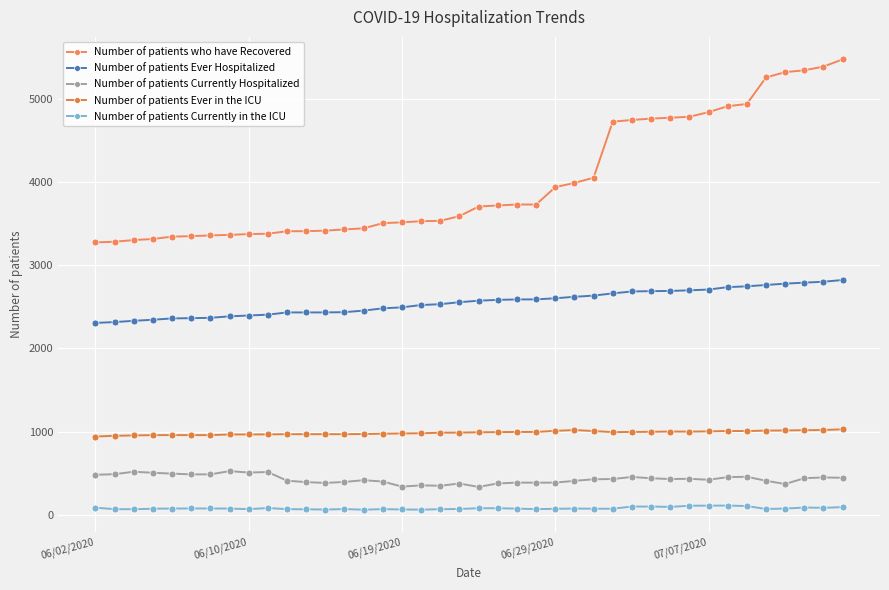

How many lines are shown in the chart?

5